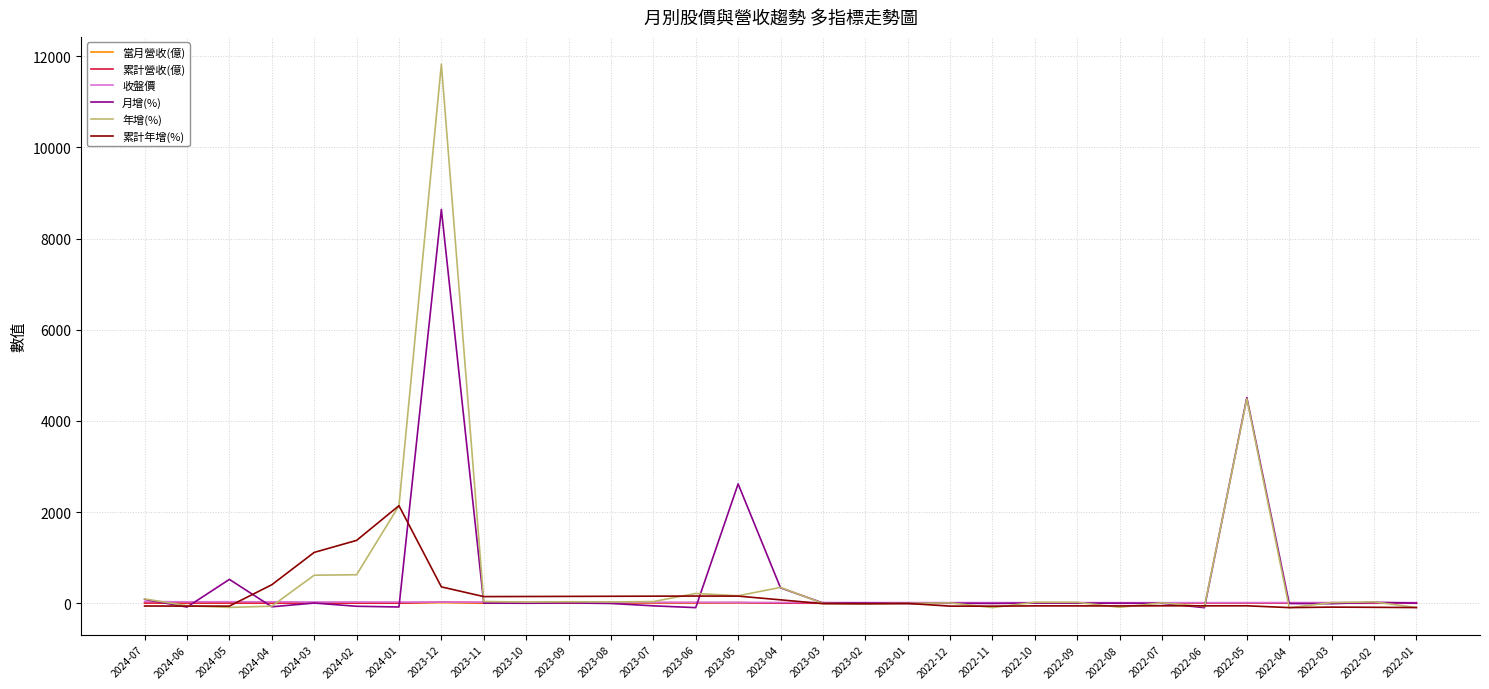

Which series has the widest spread of values?

年增(%)